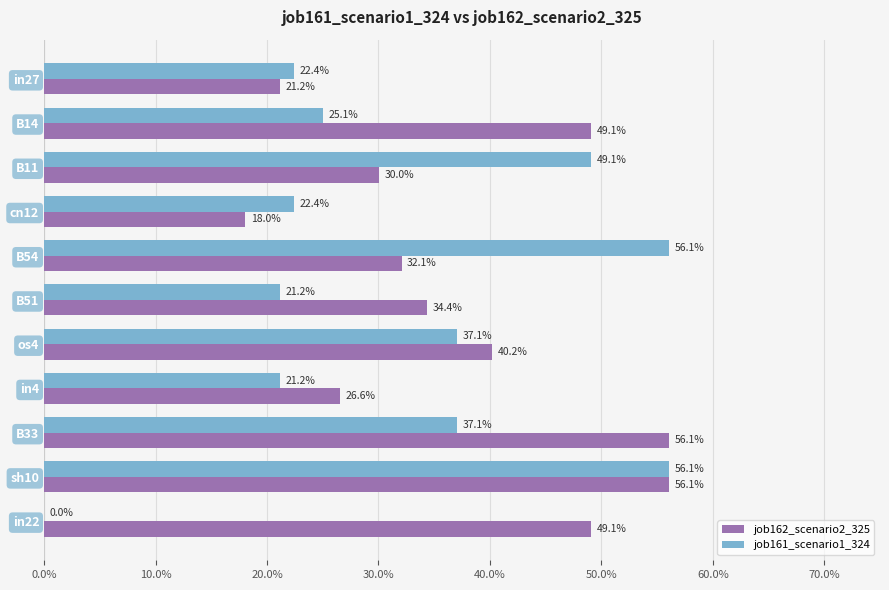

What are all the series names shown in the legend?

job162_scenario2_325, job161_scenario1_324